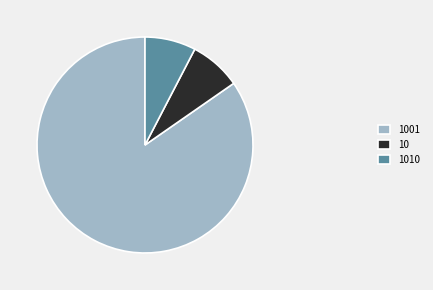

Which category accounts for the majority?

1001